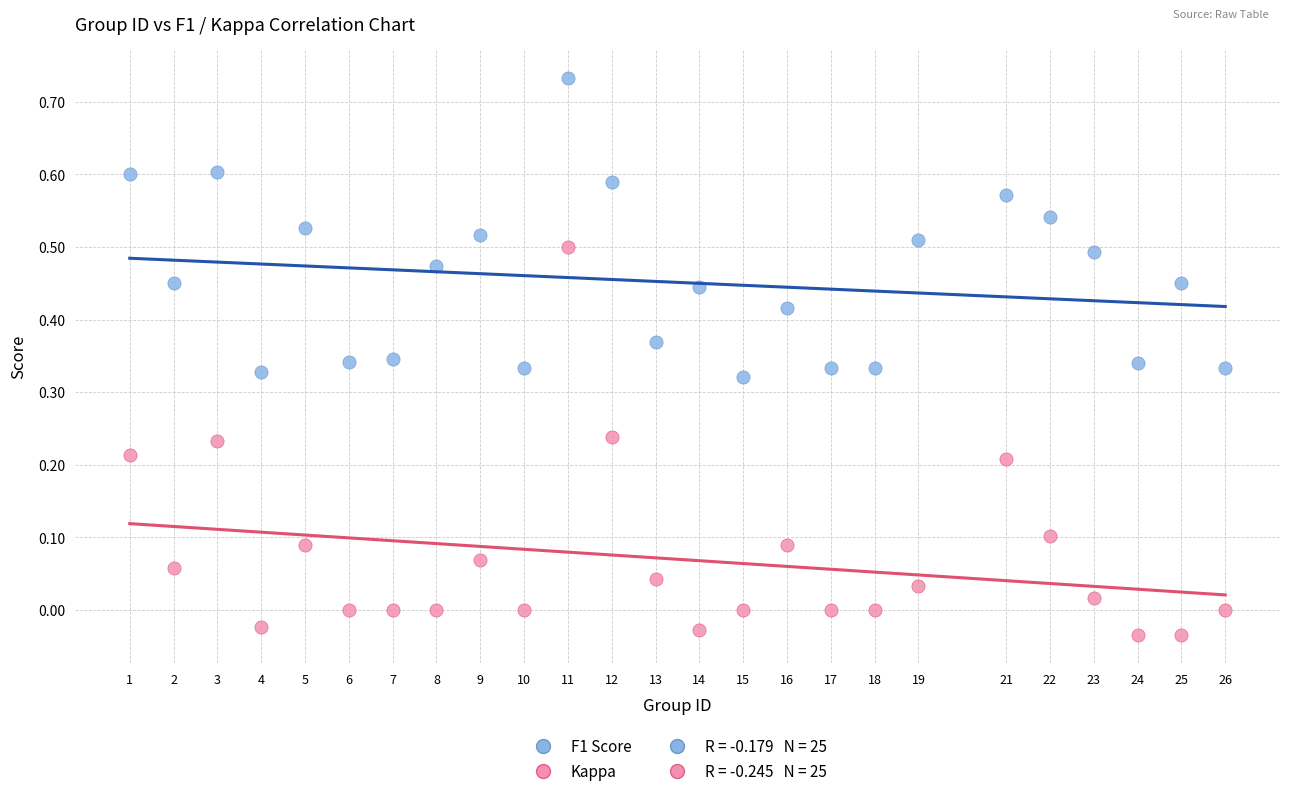

Across all data points, what is the range of Y values (max minus min)?

0.8